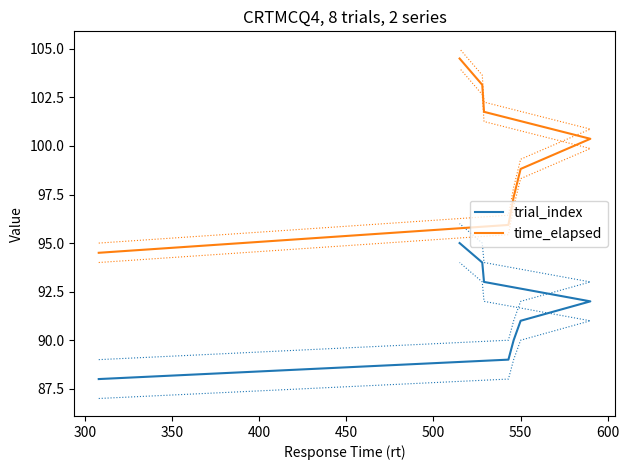

Reading left to right, extract all data points from this chart.

trial_index: 88.0	89.0	90.0	91.0	92.0	93.0	94.0	95.0
time_elapsed: 94.5	95.9	97.4	98.8	100.4	101.8	103.1	104.5